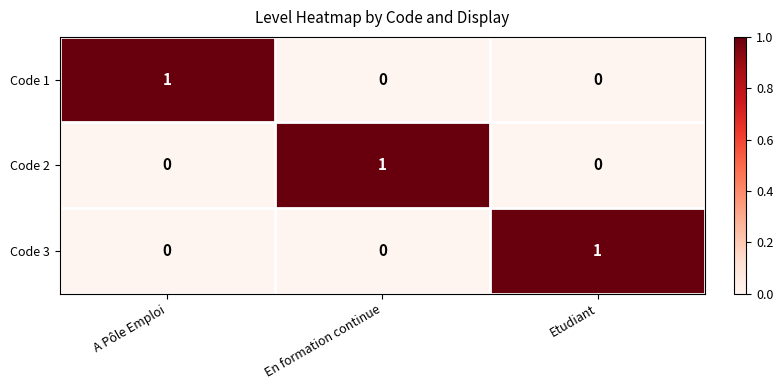

Reading left to right, what are all the values shown in this chart?

Code 1: 1	0	0
Code 2: 0	1	0
Code 3: 0	0	1